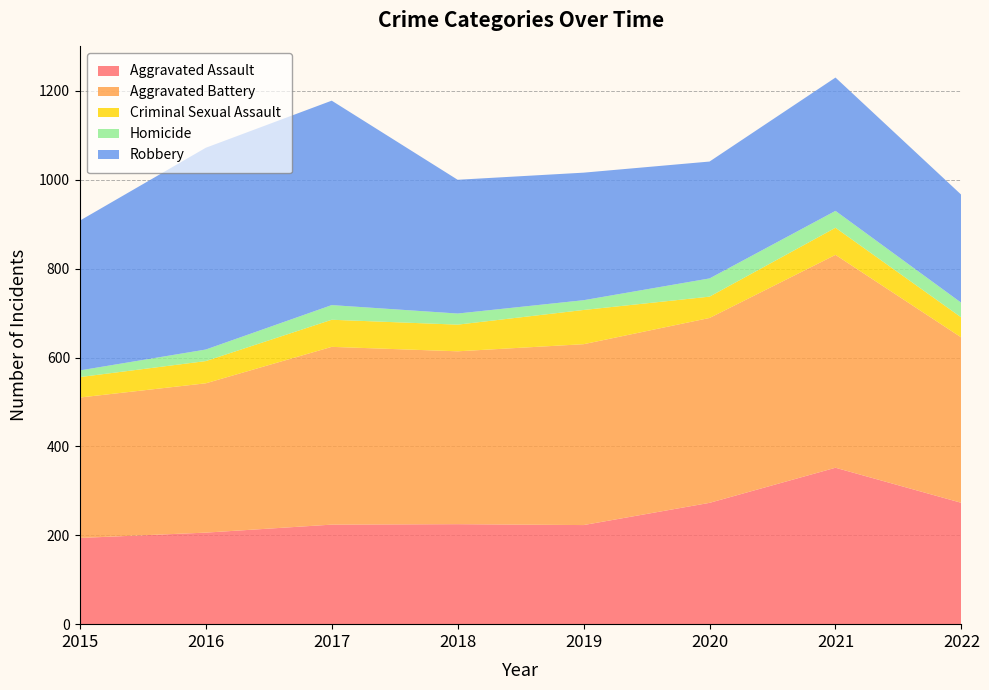

Reading right to left, extract all data points from this chart.

Aggravated Assault: 273	352	273	223	225	224	206	194
Aggravated Battery: 372	479	416	407	389	400	336	316
Criminal Sexual Assault: 45	61	48	77	60	61	50	46
Homicide: 33	38	41	22	25	33	26	15
Robbery: 243	300	263	287	301	460	454	337